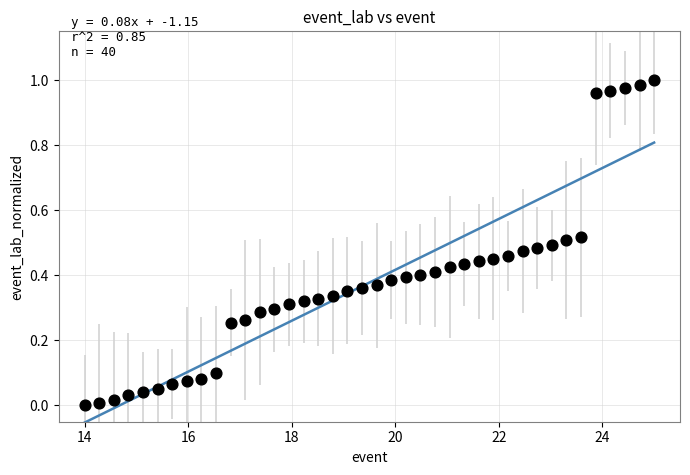

What is the range of X values (max minus min)?

11.0